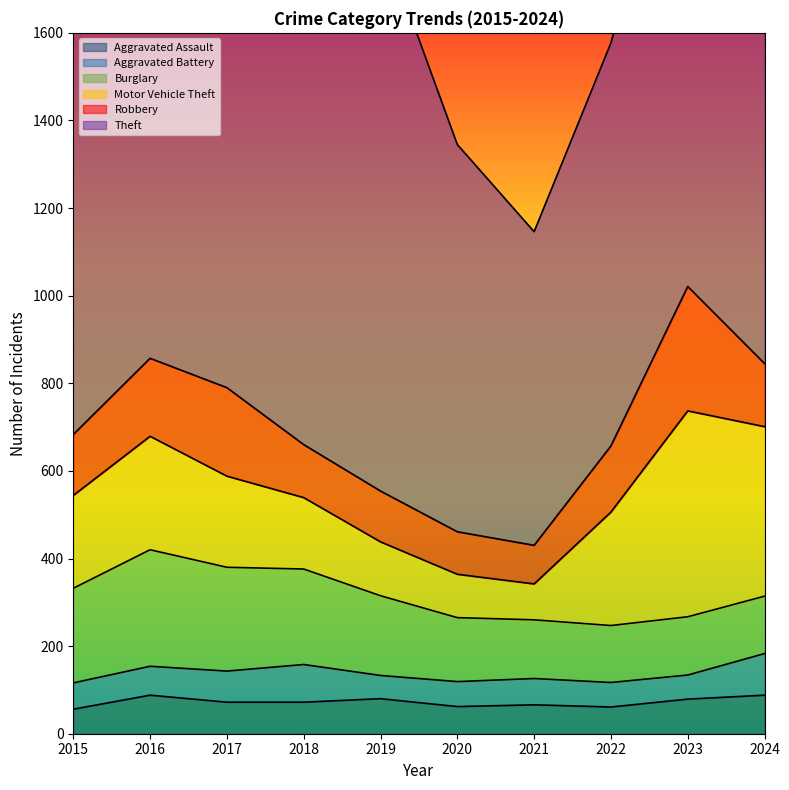

The Robbery series shows 202 at 2017. True or false?

True